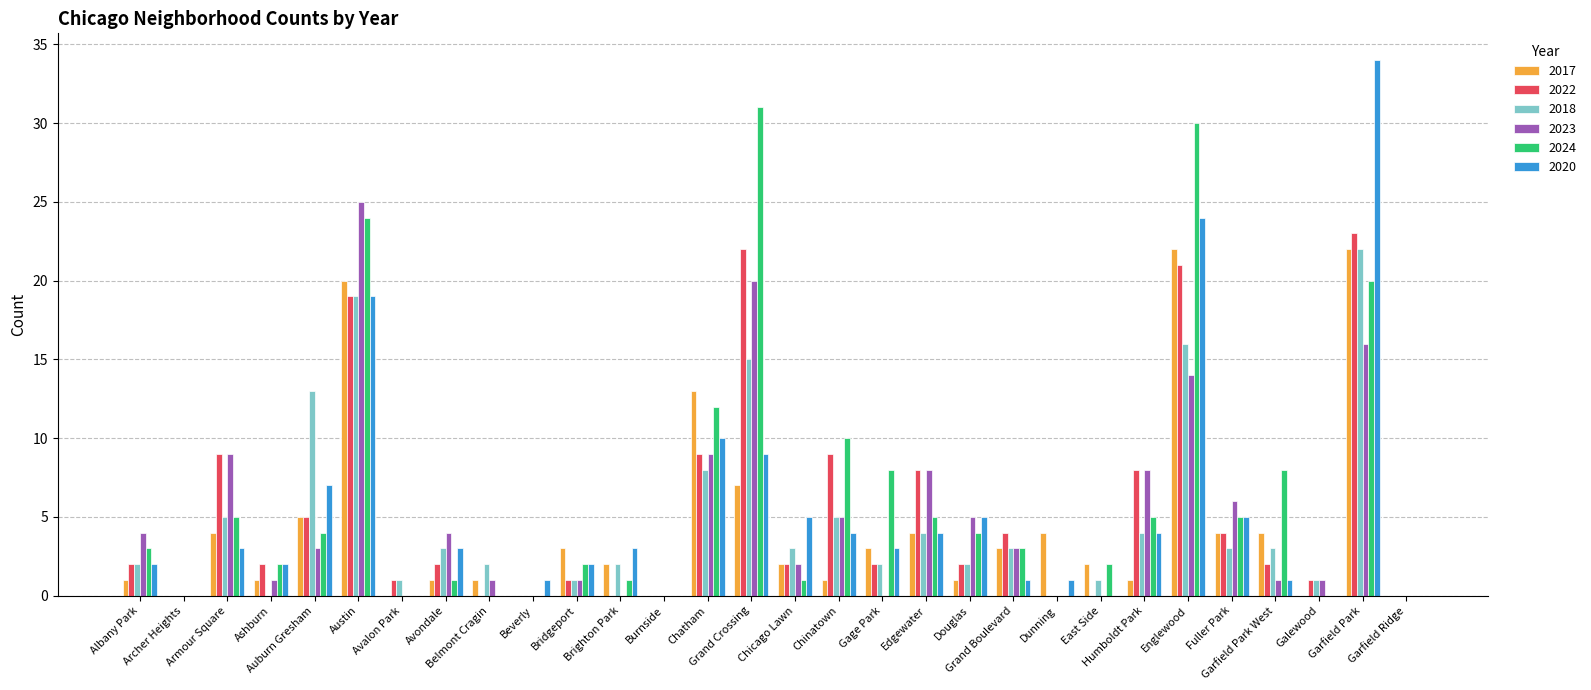

What are all the series names shown in the legend?

2017, 2022, 2018, 2023, 2024, 2020